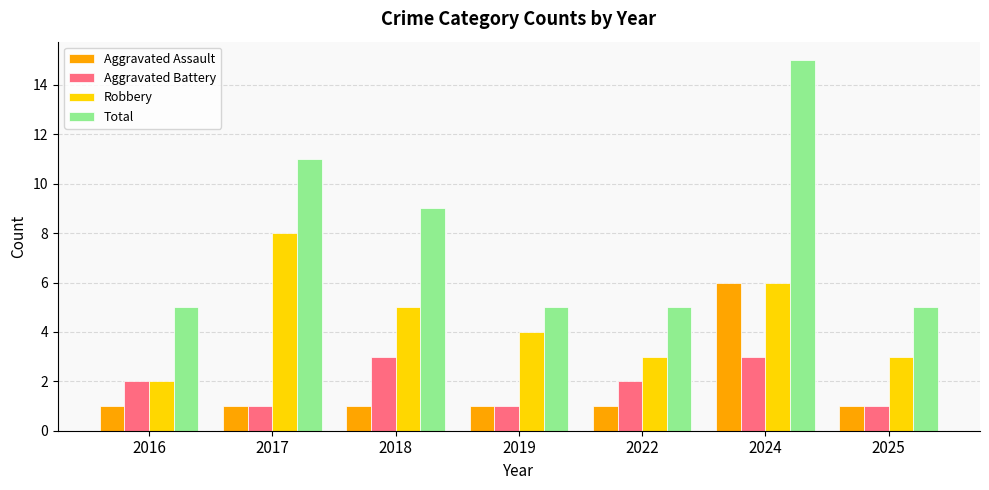

What is the average value of the Robbery series?

4